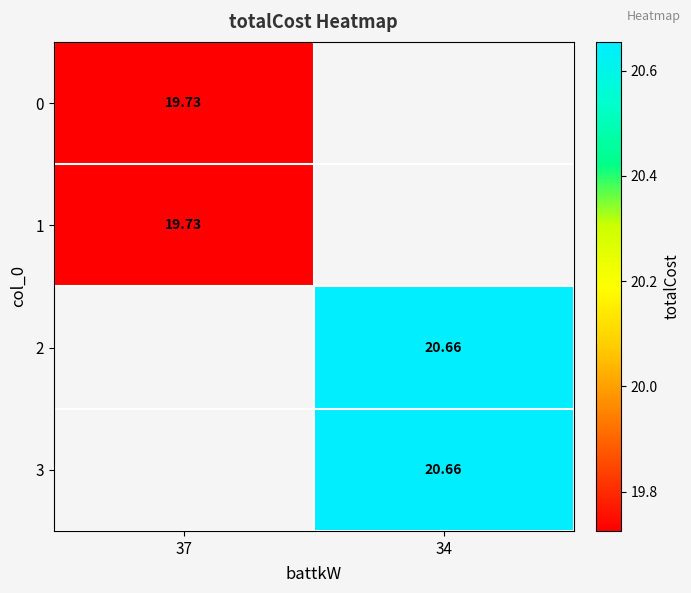

At 37, list the series in order from largest to smallest.

0, 1, 2, 3